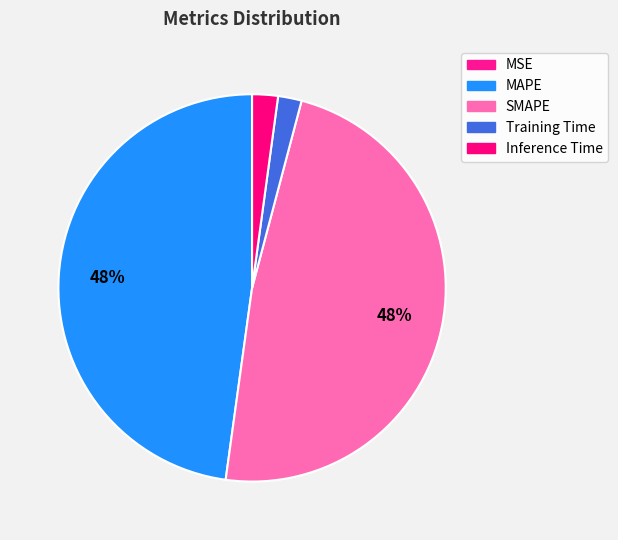

How much of the chart is everything except SMAPE?

51.9%